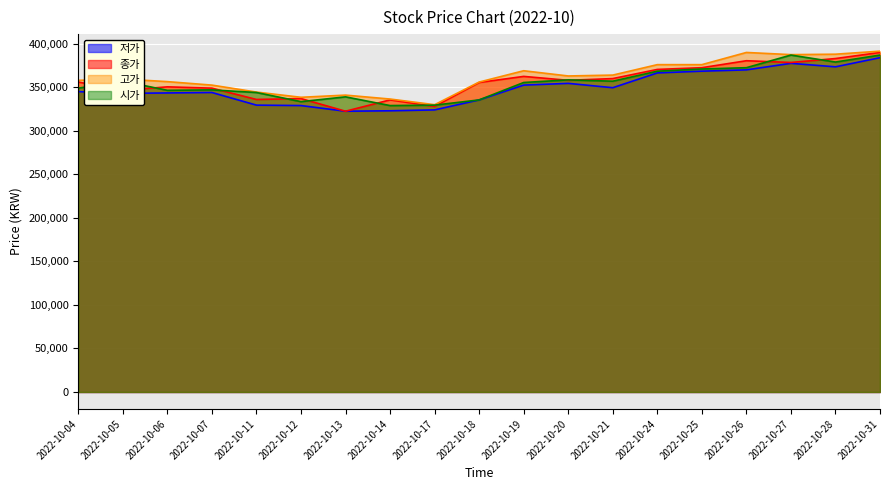

What are all the series names shown in the legend?

저가, 종가, 고가, 시가